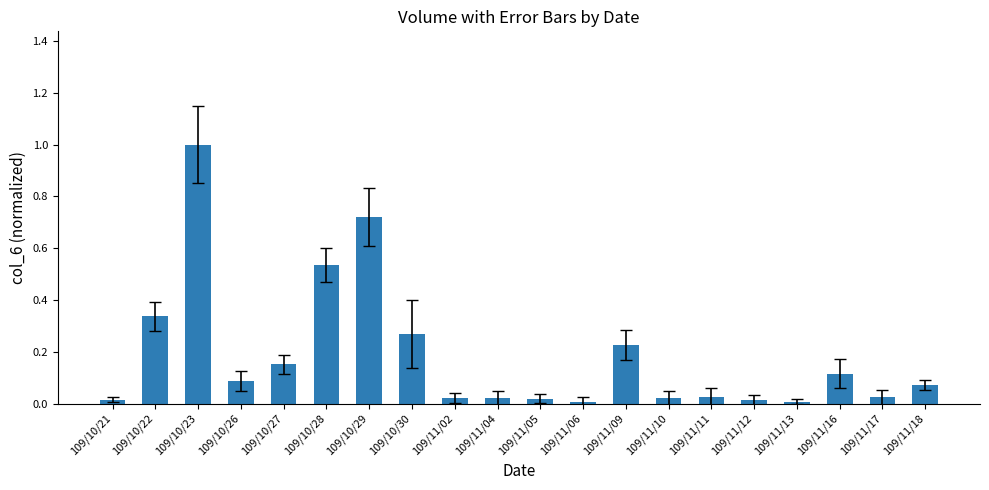

Which category has the highest value across all series?

109/10/23